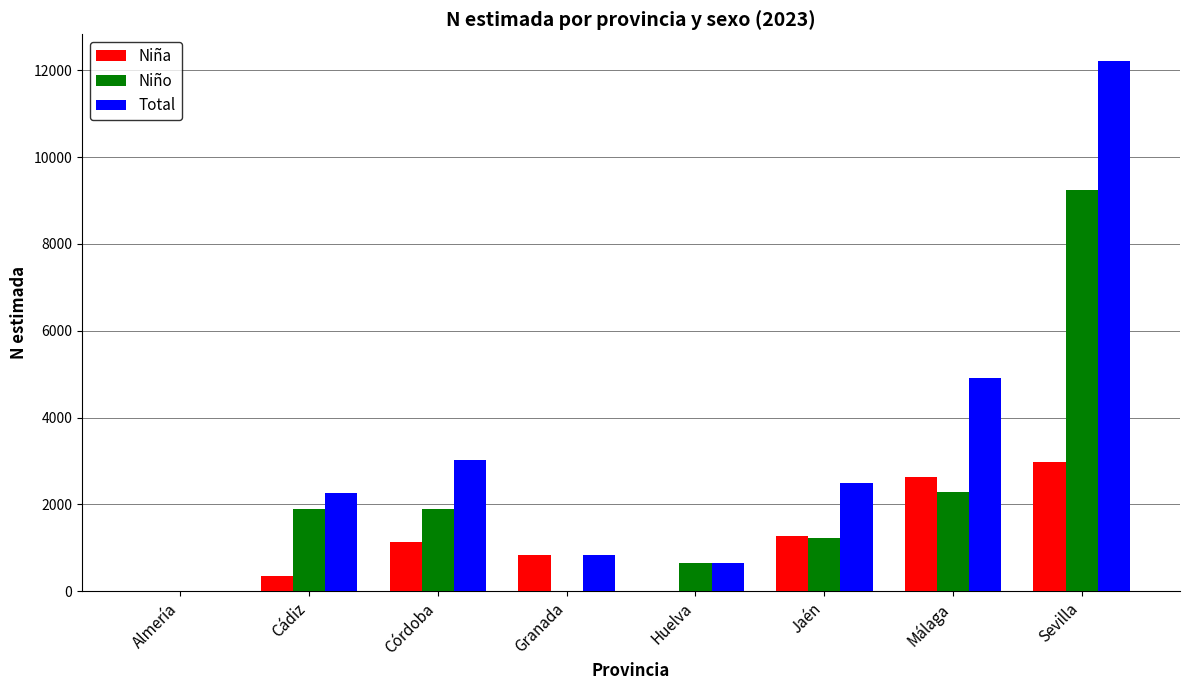

The value of Total at Málaga is 4904. True or false?

True